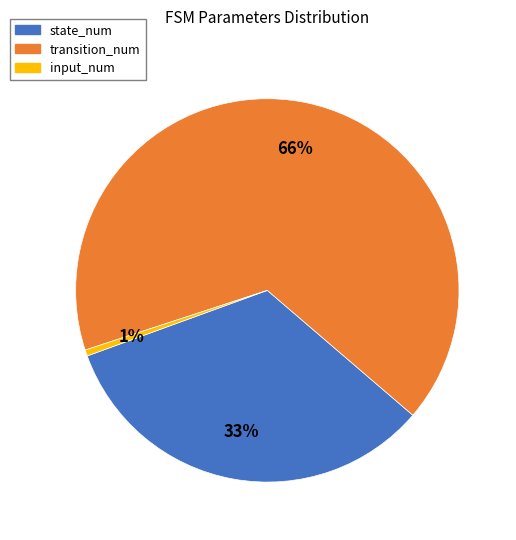

Is it true that transition_num is 66% of the pie?

True